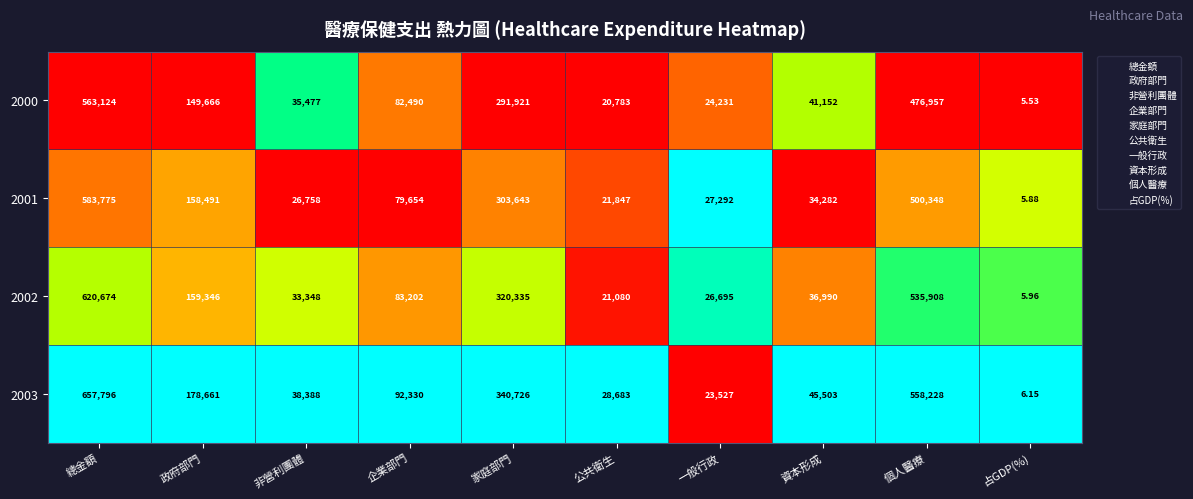

Which series has the largest total across all categories?

2003